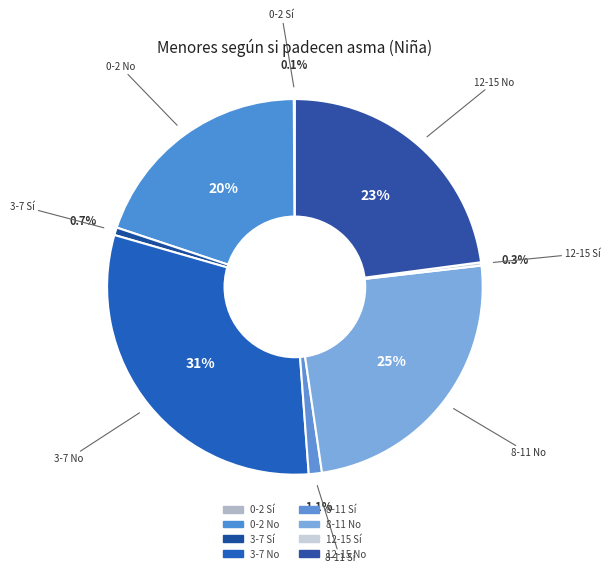

Is there a majority slice in this chart?

No